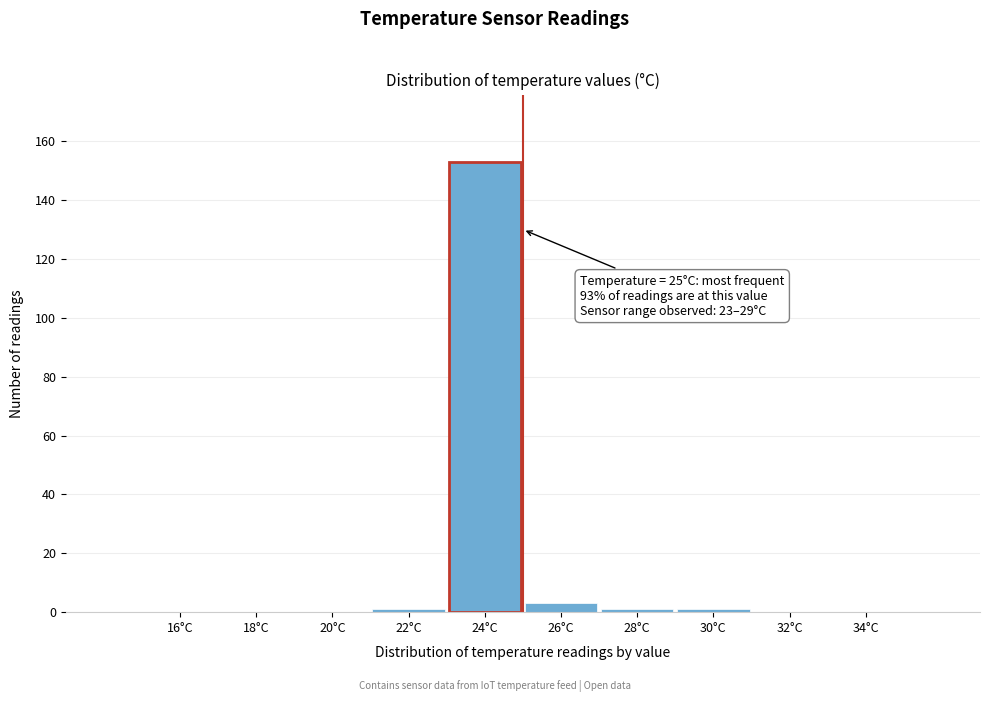

Reading left to right, transcribe all the data shown in this chart.

16°C=0	18°C=0	20°C=0	22°C=1	24°C=153	26°C=3	28°C=1	30°C=1	32°C=0	34°C=0